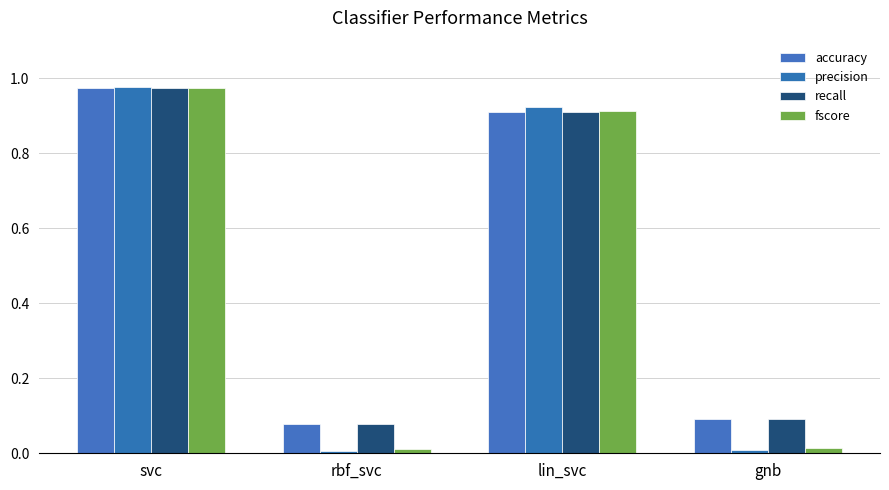

What is the difference between the maximum and minimum values in the fscore series?

1.0